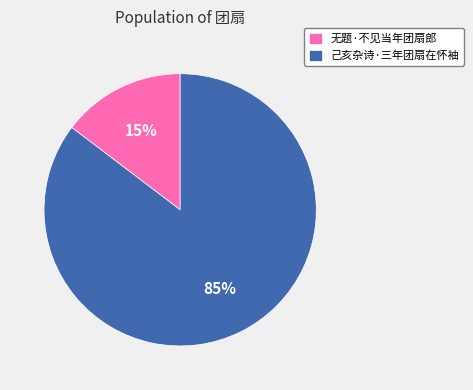

How many segments does this pie chart have?

2